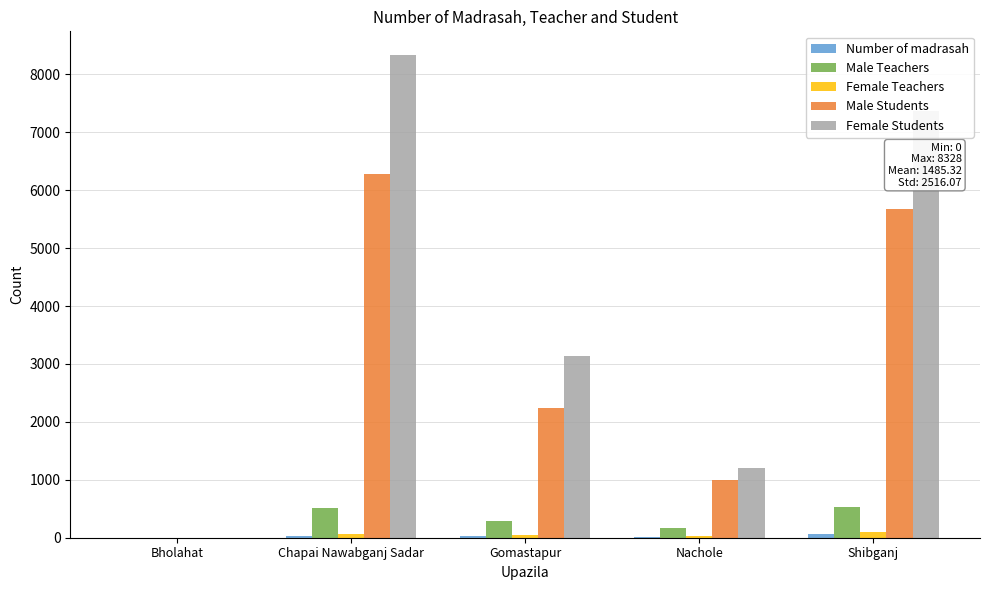

How many categories are shown in the chart?

5